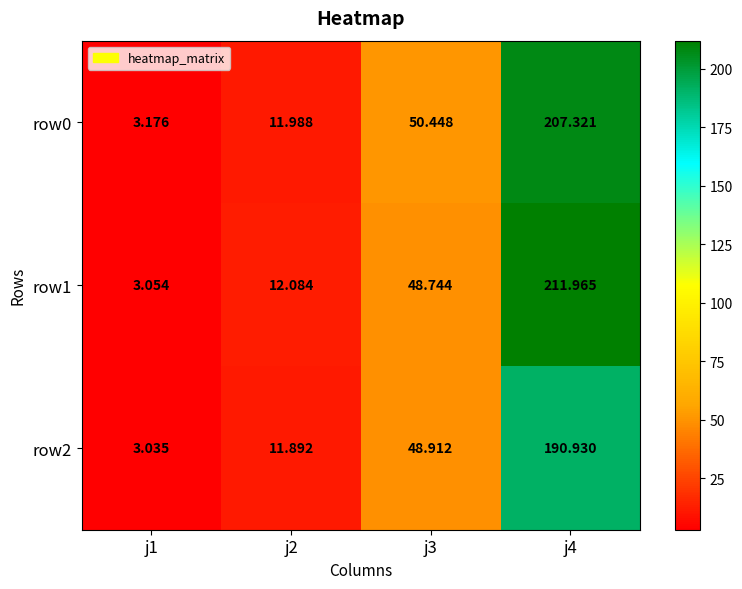

At which category does the chart reach its minimum across all series?

j1